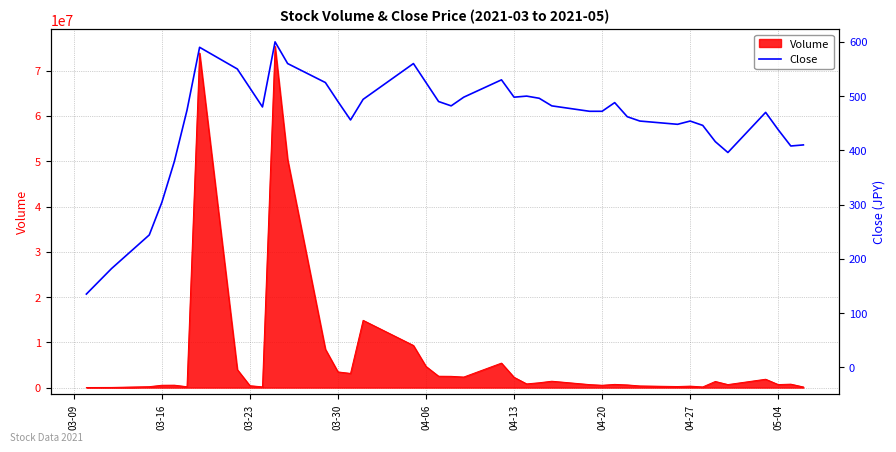

Which label corresponds to the smallest value in the chart?

03-09